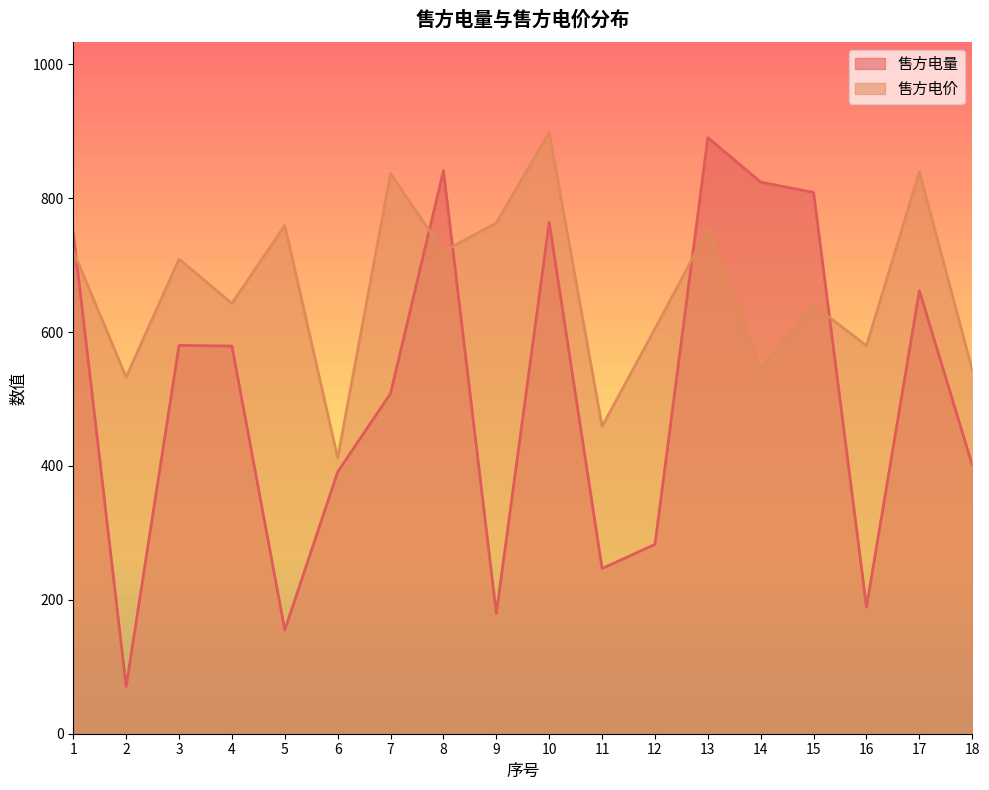

Rank the categories by 售方电量 value from highest to lowest.

13, 8, 14, 15, 10, 1, 17, 3, 4, 7, 18, 6, 12, 11, 16, 9, 5, 2